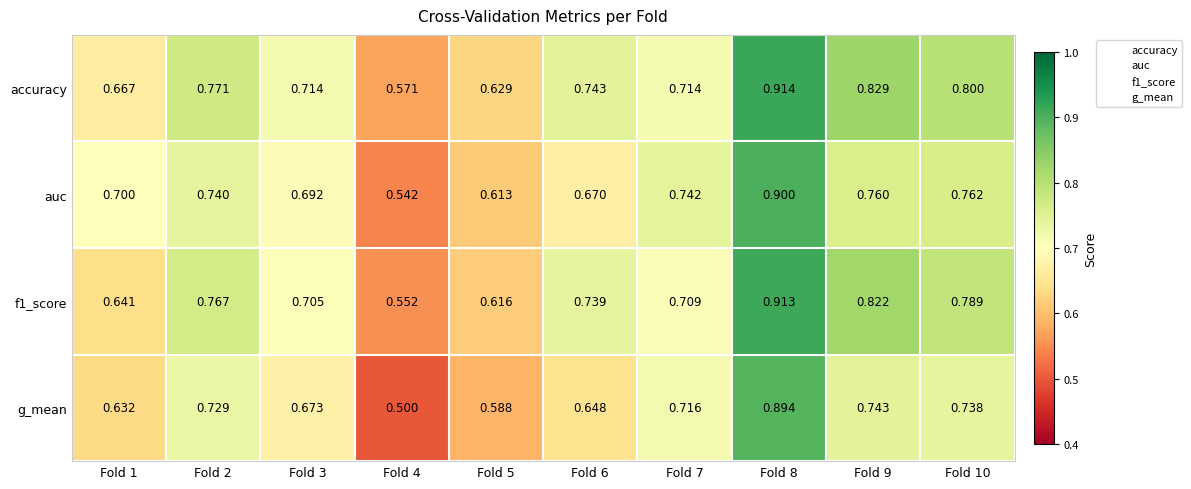

Which series has the largest total across all categories?

accuracy